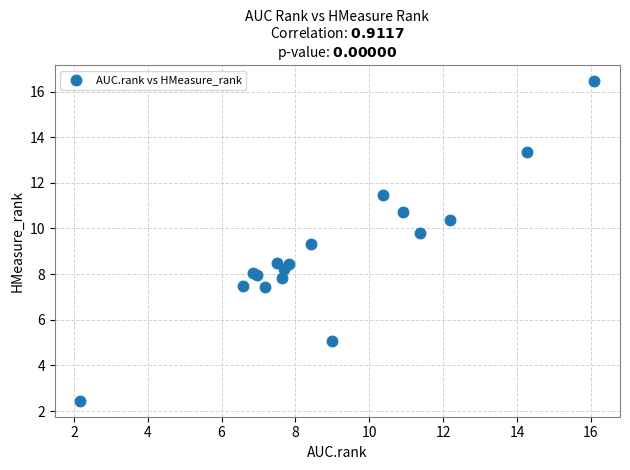

What Y value in the scatter plot is closest to 9?

9.3